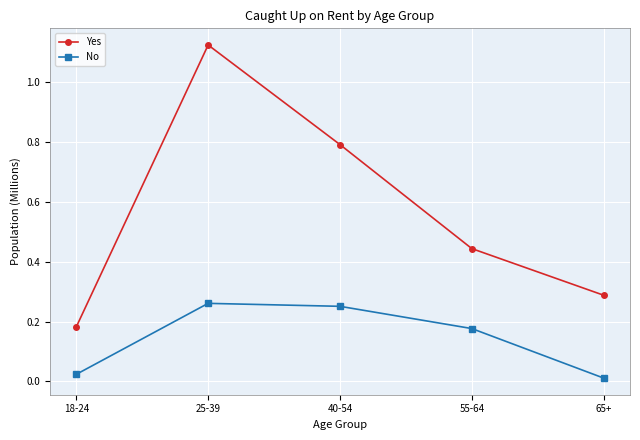

What is the difference between the second highest and second lowest values in the Yes series?

0.5